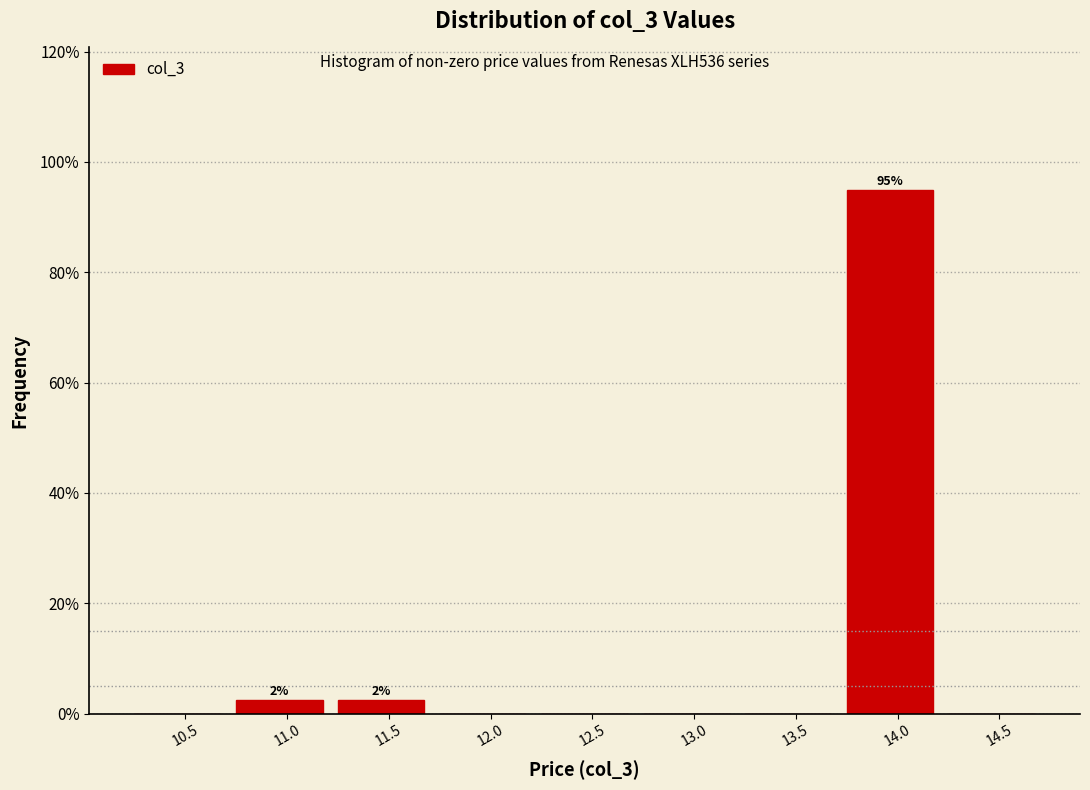

Reading left to right, list all the values displayed in this chart.

10.5=0.0	11.0=2.5	11.5=2.5	12.0=0.0	12.5=0.0	13.0=0.0	13.5=0.0	14.0=95.0	14.5=0.0